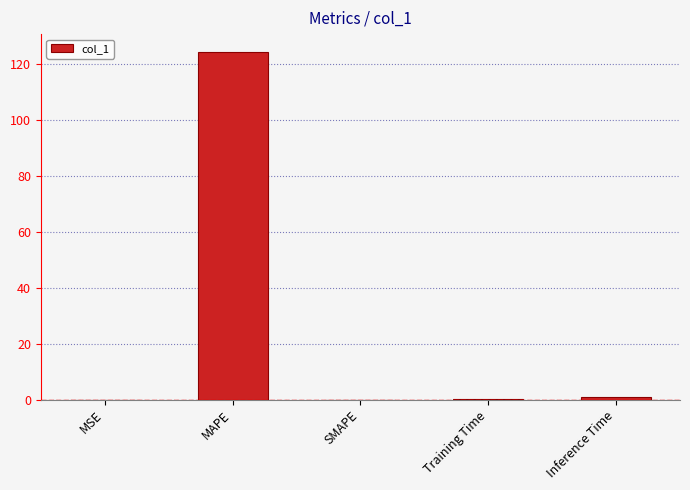

What is the sum of all values?

125.5